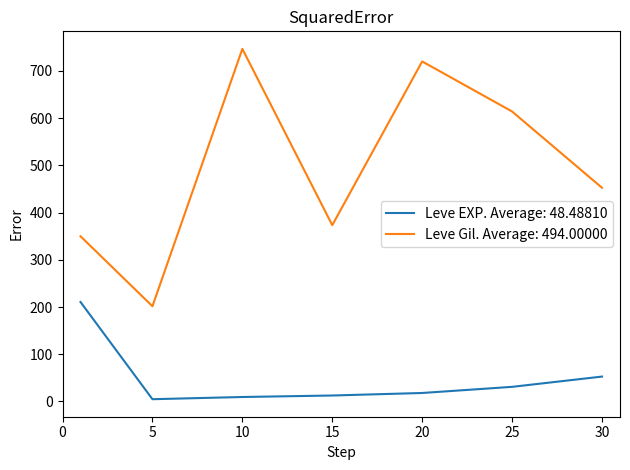

What is the smallest value displayed?

4.8